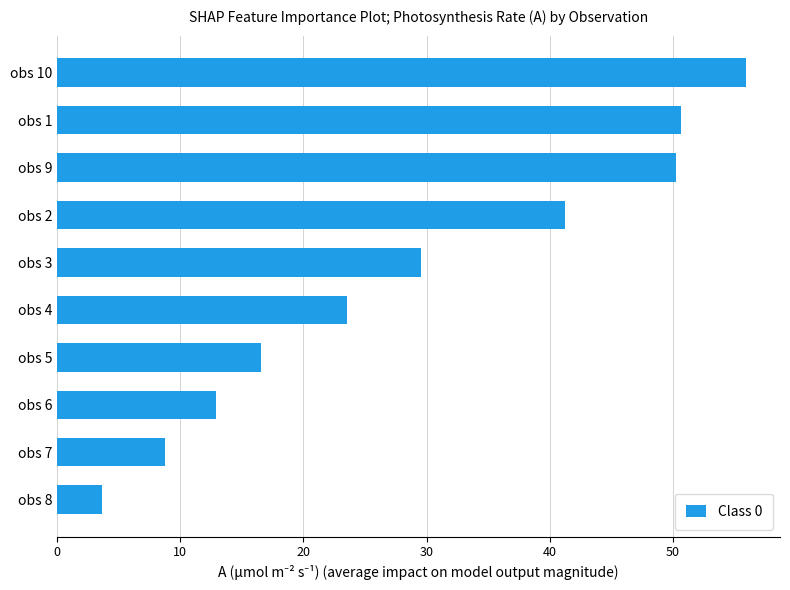

What is the ratio of the value at obs 3 to the value at obs 8?

8.2